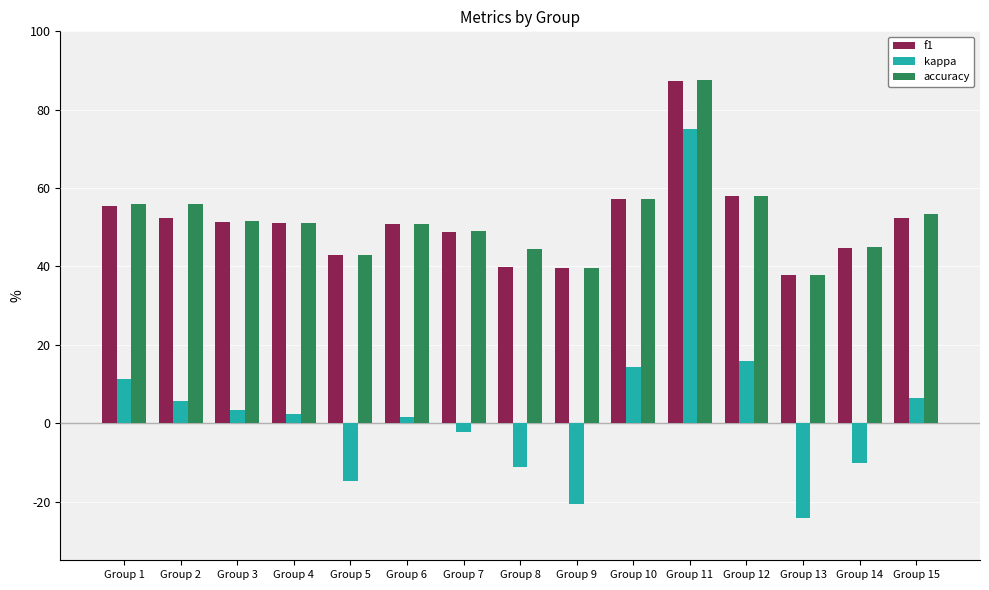

What are all the series names shown in the legend?

f1, kappa, accuracy